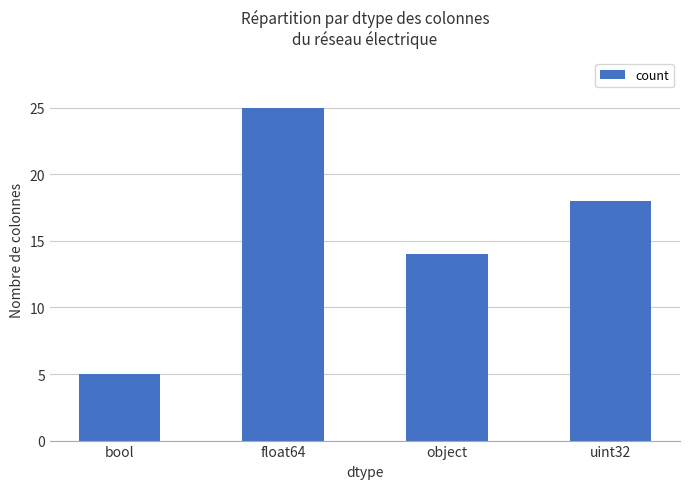

Count the values in the range 14 to 25.

3